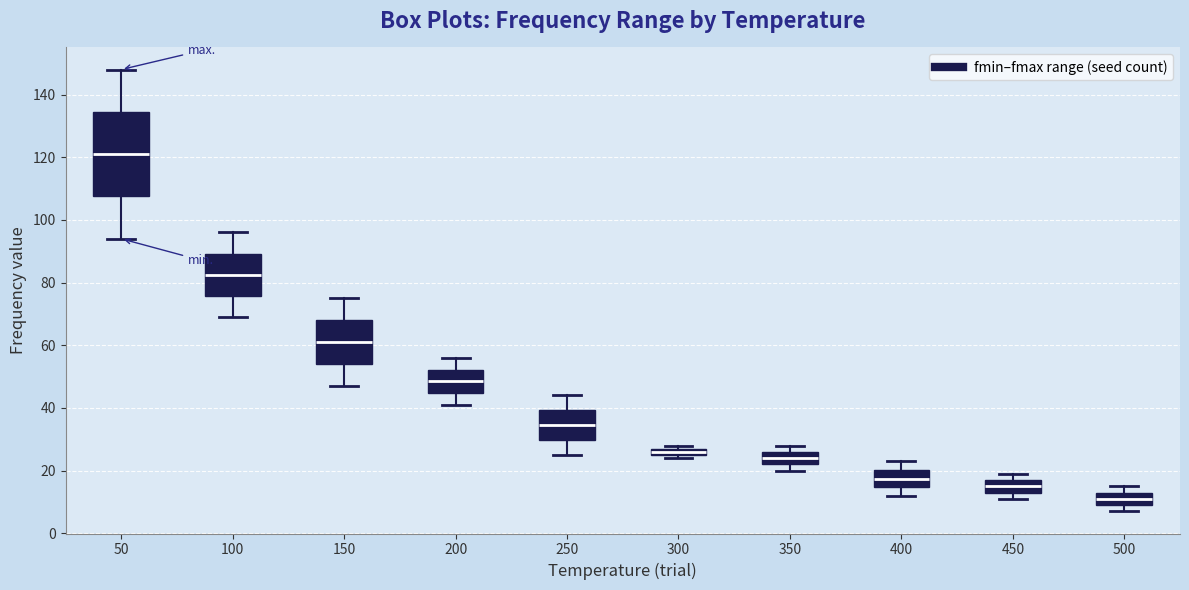

Where does the median line of the box at x = 450 sit on the y-axis? The values are not printed on the chart, so give them approximately, as read against the axis.

16